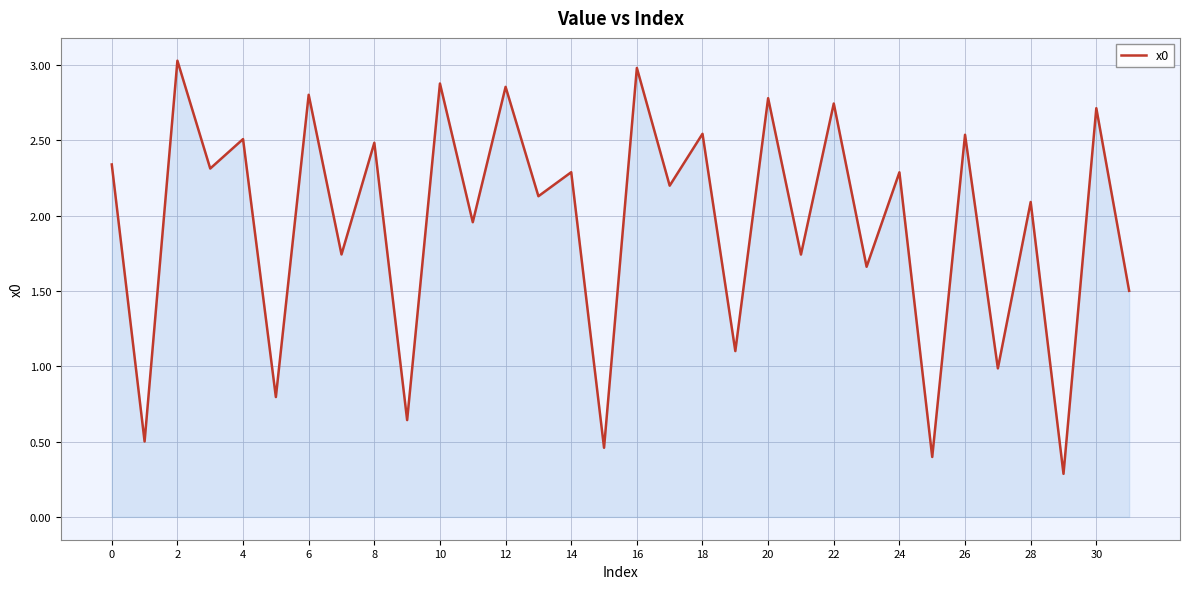

What is the greatest value displayed?

3.0